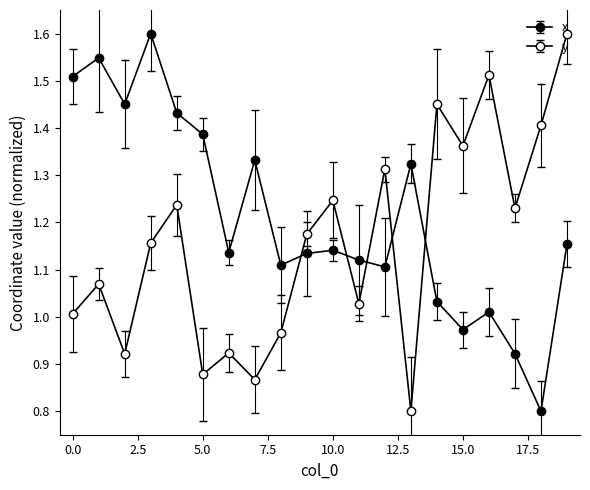

Is this an area chart (filled region under the line)?

No